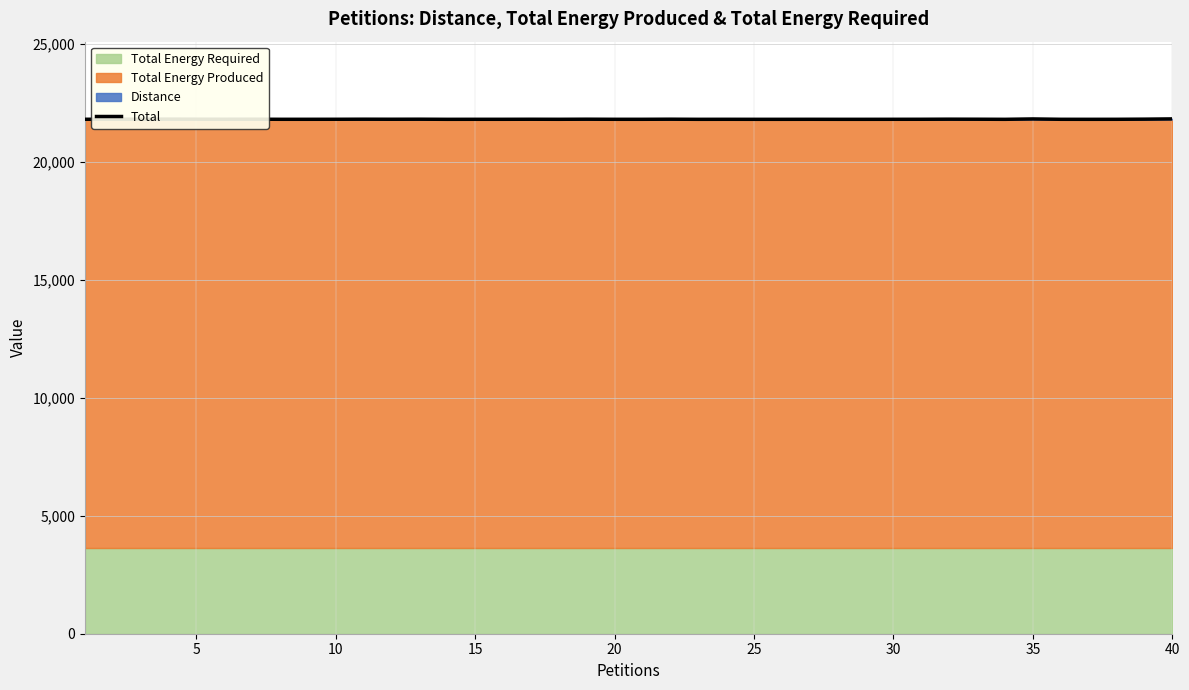

What is the maximum value for Total?

21814